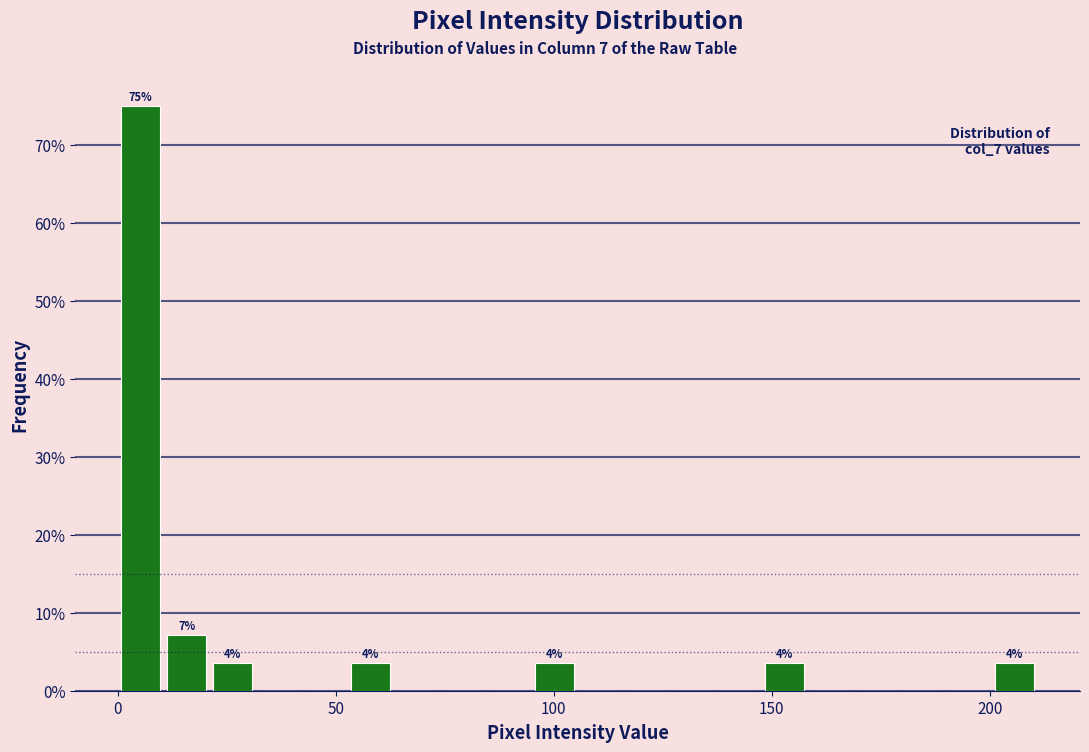

Read against the x-axis, roughly where is the centre of the tallest bar?

5